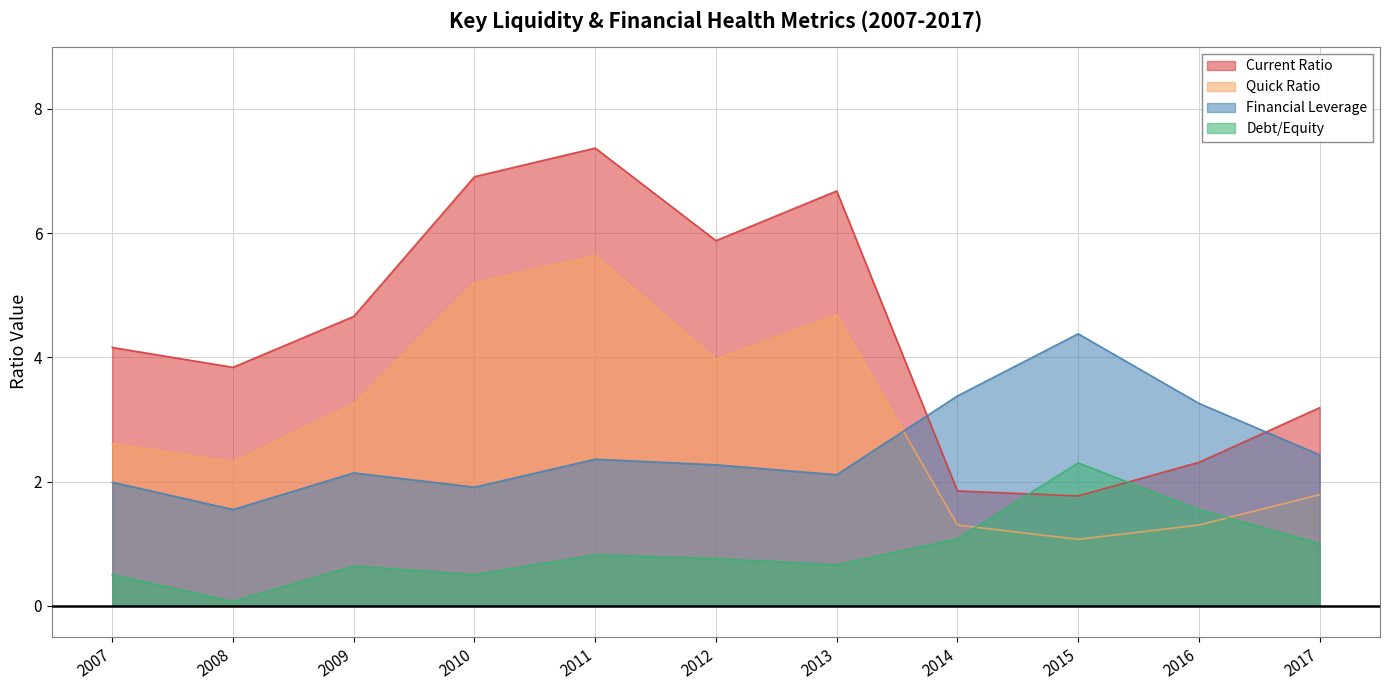

Where is the first local maximum for Financial Leverage?

2009